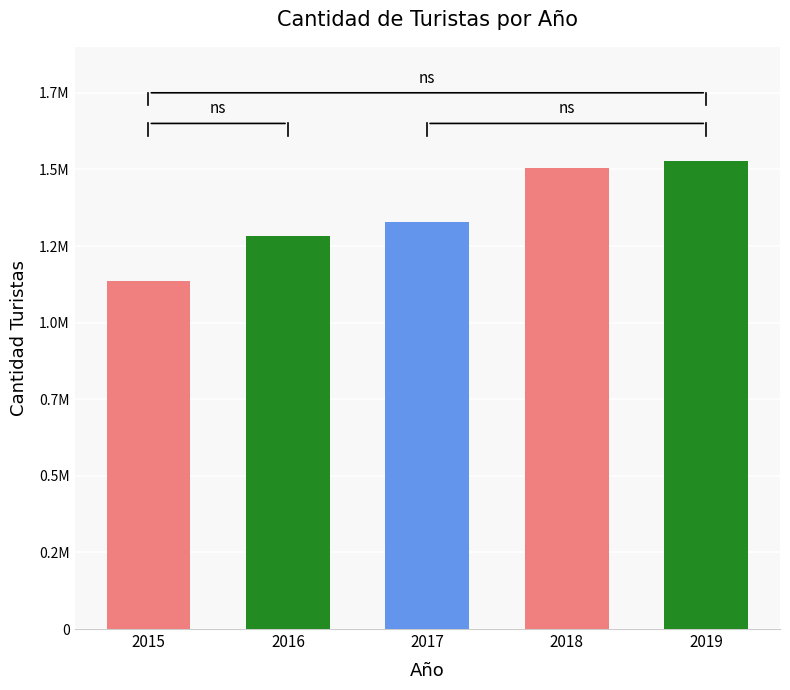

What is the value of the 1st bar from the left?

1137000